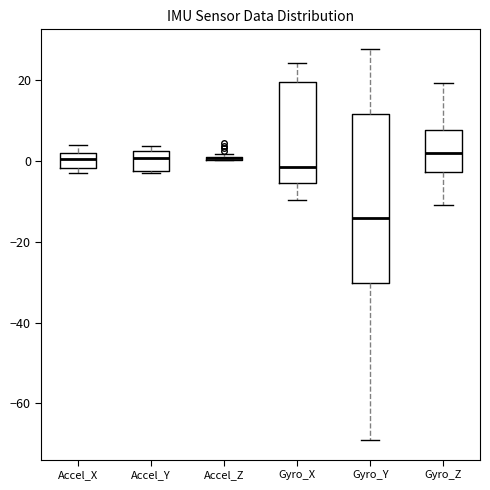

Comparing the boxes themselves (not the whiskers), which one is the tallest?

Gyro_Y